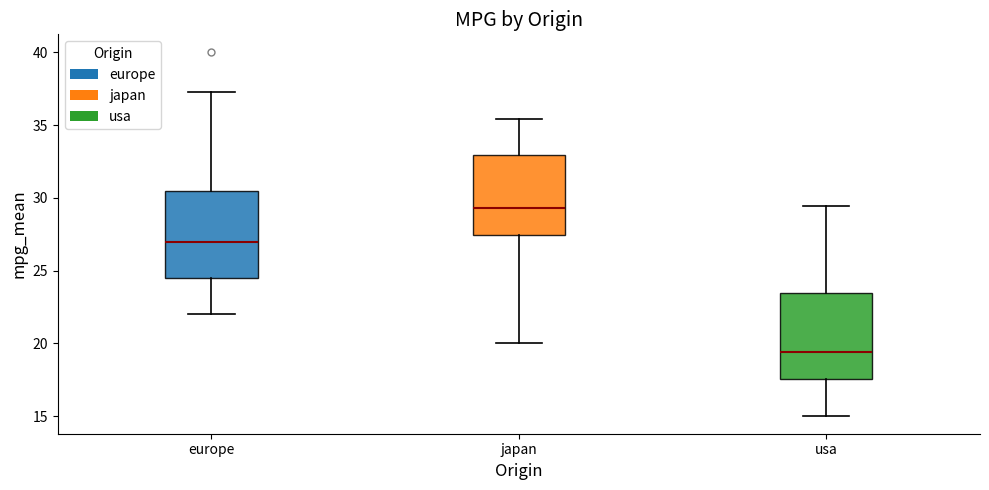

Reading left to right, transcribe this box plot: for each box, give where its median line is, the range the box spans, and where its two whiskers end, as read against the y-axis. The values are not printed on the chart, so give them approximately, as read against the axis.

europe: median 27.0, box 24.5 to 30.5, whiskers 22.0 to 37.5
japan: median 29.5, box 27.5 to 33.0, whiskers 20.0 to 35.5
usa: median 19.5, box 17.5 to 23.5, whiskers 15.0 to 29.5